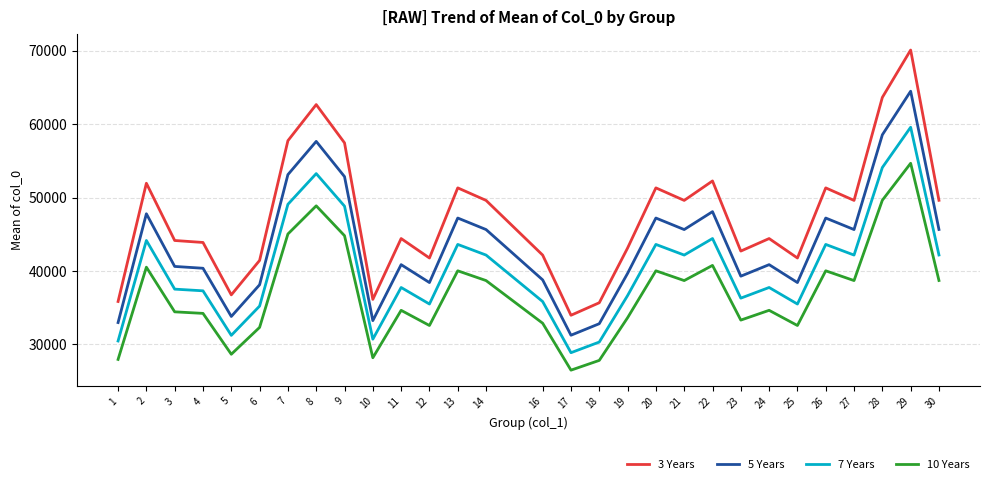

True or false: 10 Years and 3 Years intersect in this chart.

False